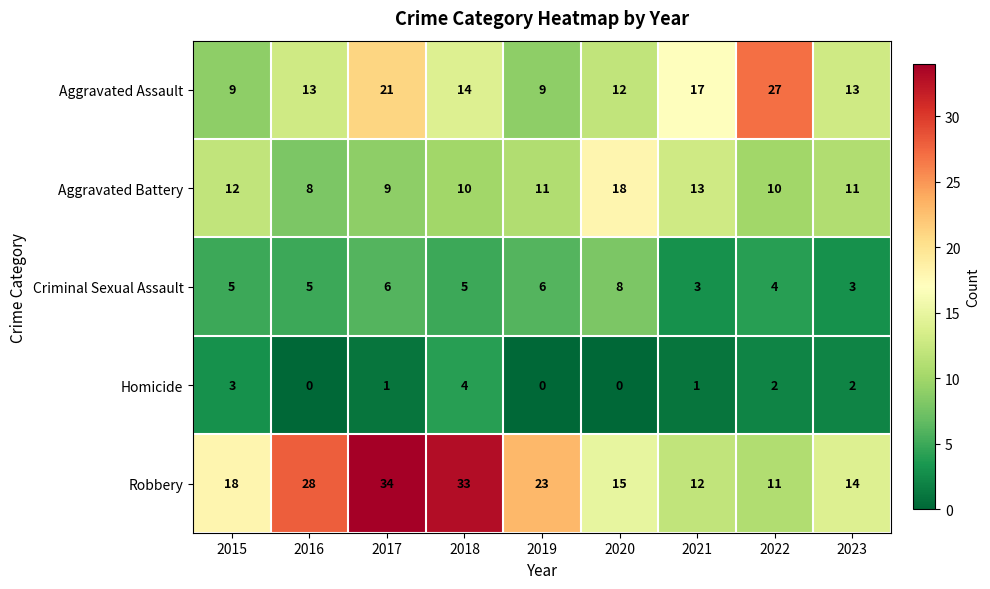

What is the approximate value of Robbery at 2021?

12